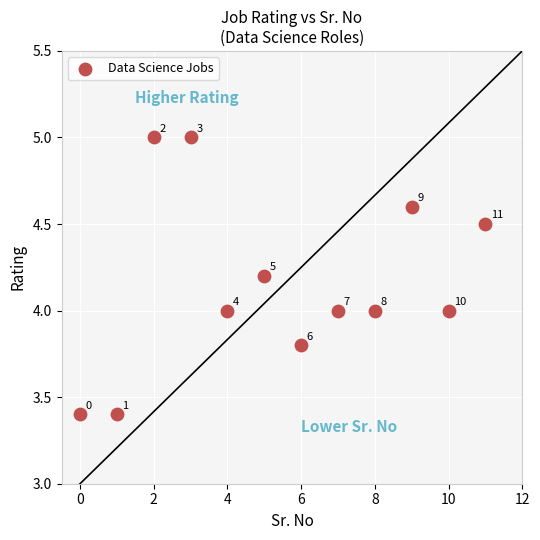

What Y value in the scatter plot is closest to 4?

4.0